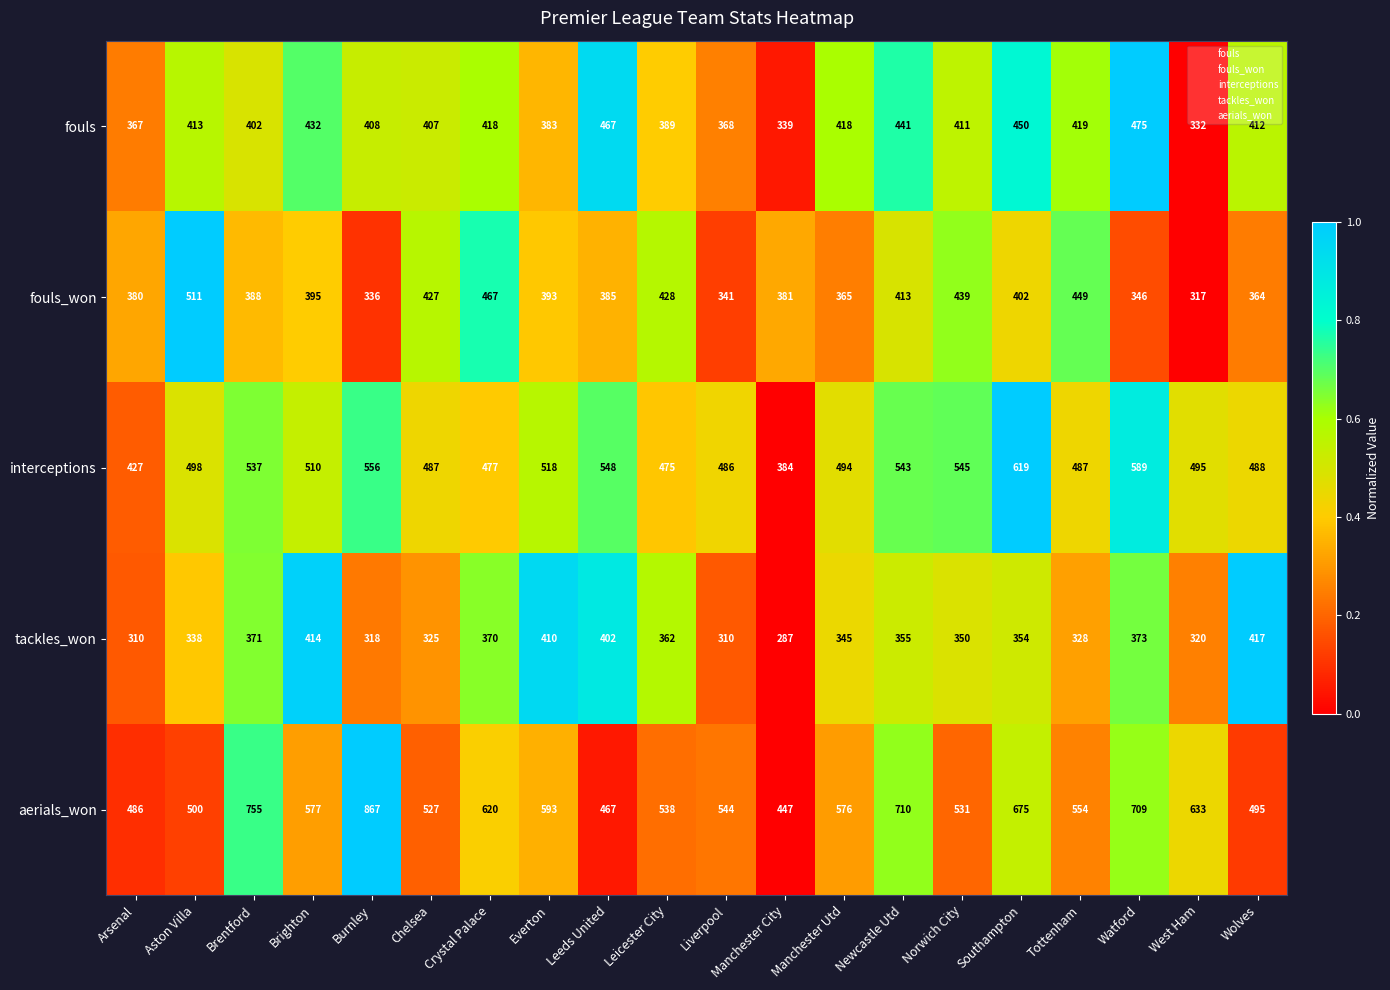

Which label corresponds to the largest value in the chart?

Burnley